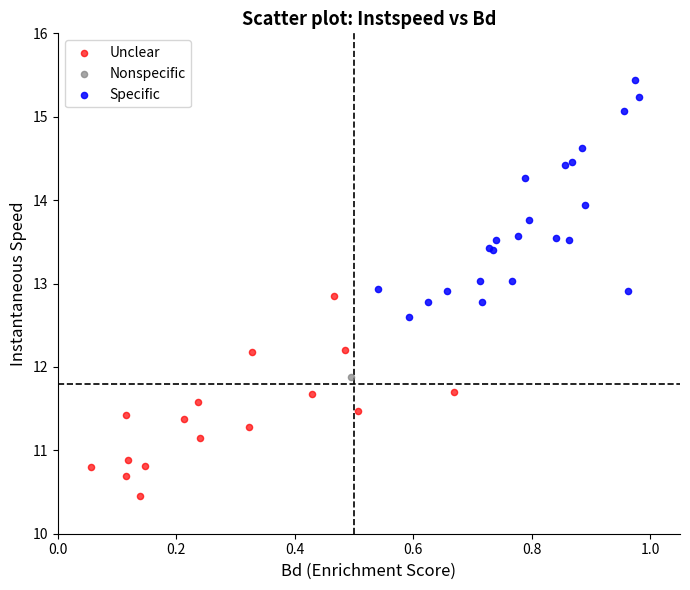

What are all the series names shown in the legend?

Unclear, Nonspecific, Specific